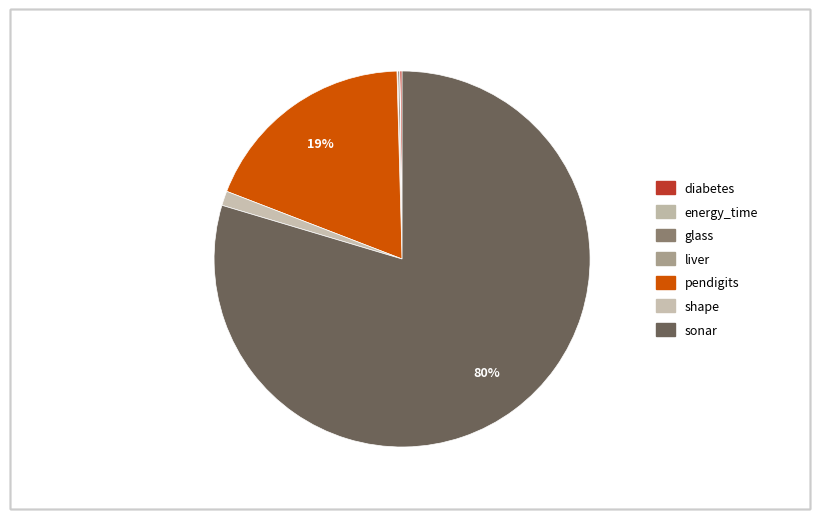

What is the change in value from glass to sonar?

+3111.4